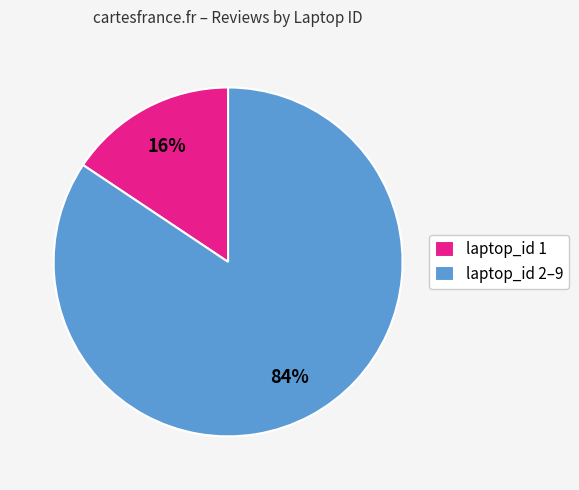

Which has a higher value, laptop_id 1 or laptop_id 2–9?

laptop_id 2–9